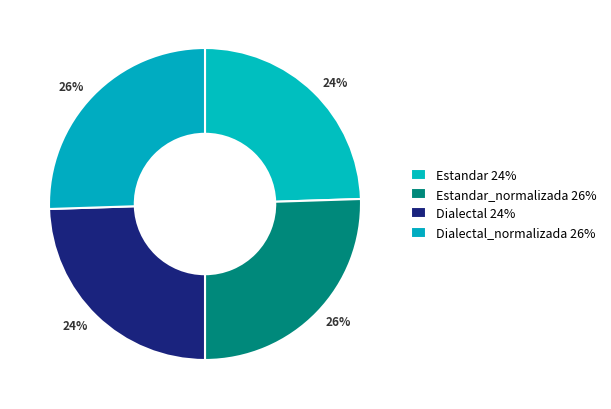

How many slices are in this pie chart?

4